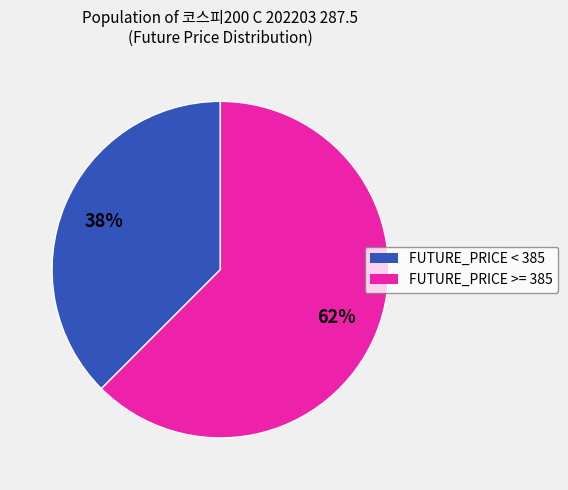

To the nearest percent, what is the average slice percentage?

50%